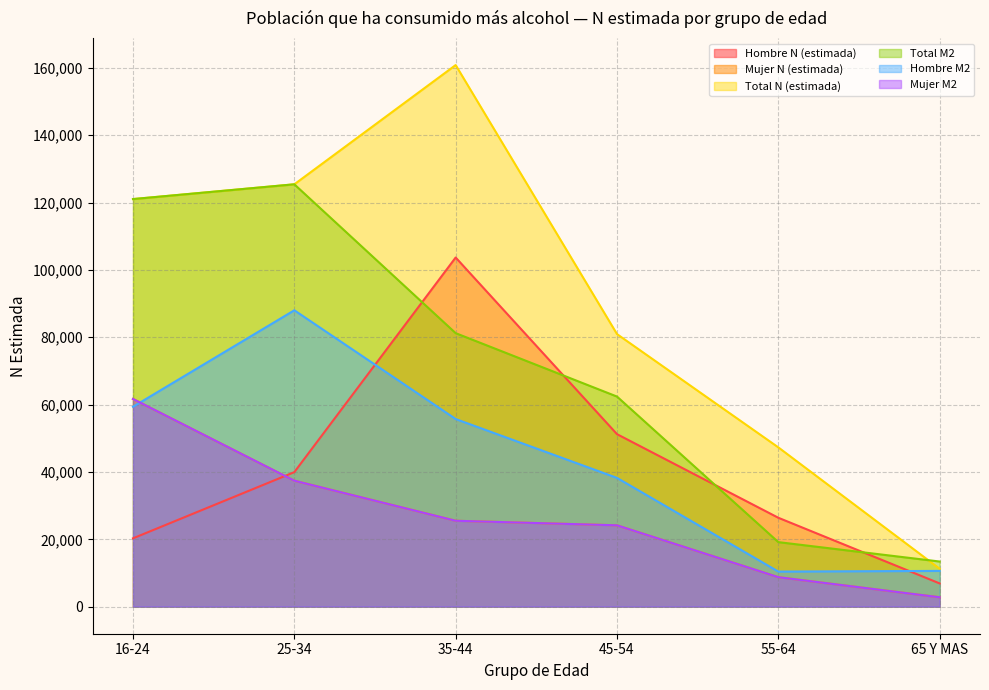

Does the chart display data point markers on the line(s)?

No